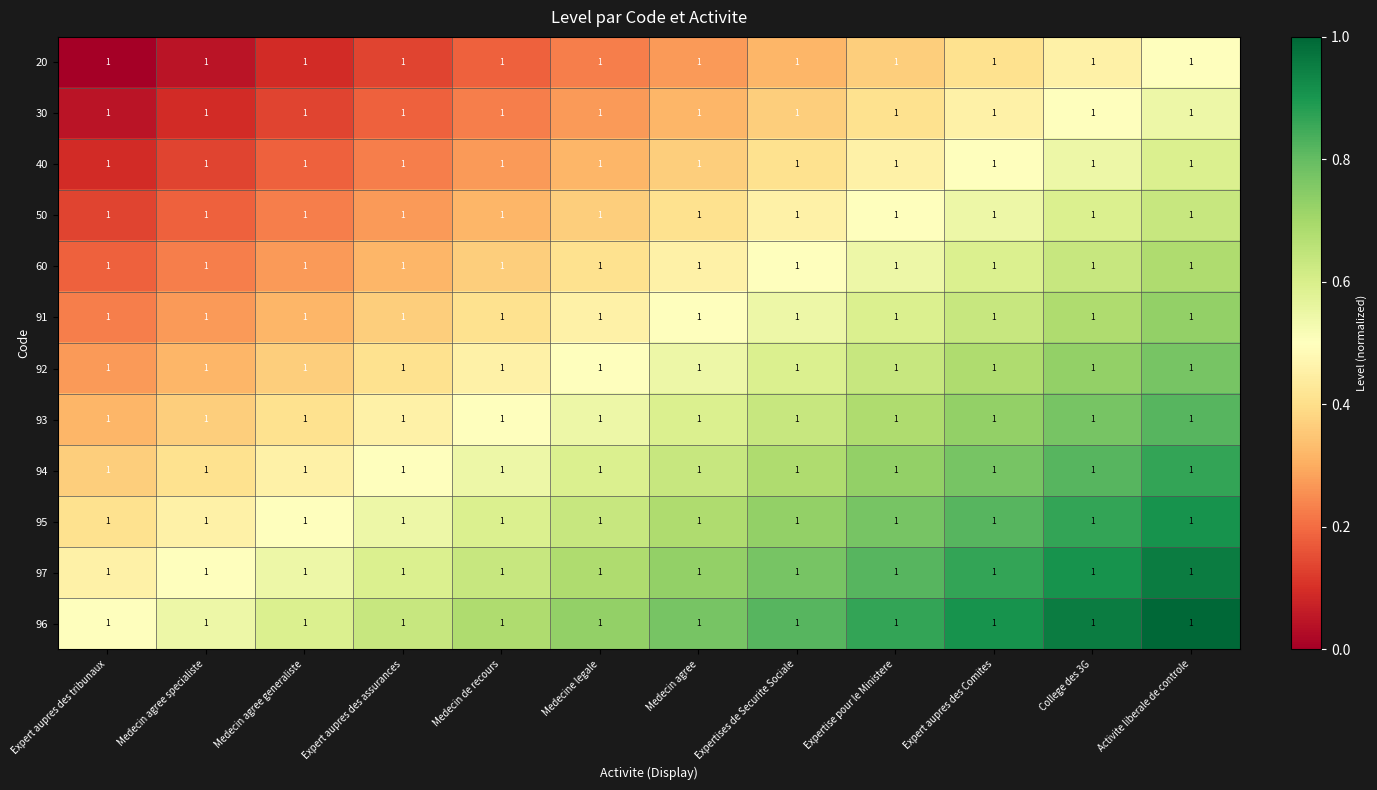

At which category is the sum across all series the highest?

Activite liberale de controle